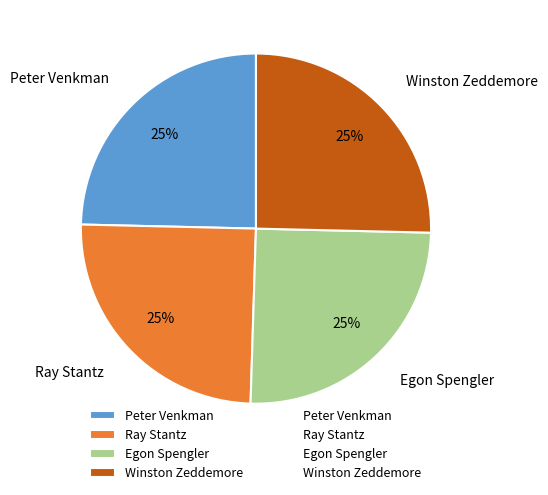

Count the number of slices in the pie.

4